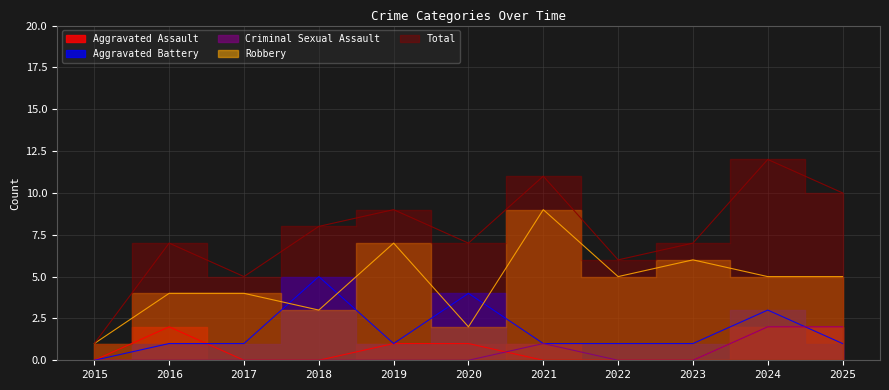

Rank the series at 2023 from highest to lowest value.

Total, Robbery, Aggravated Battery, Aggravated Assault, Criminal Sexual Assault